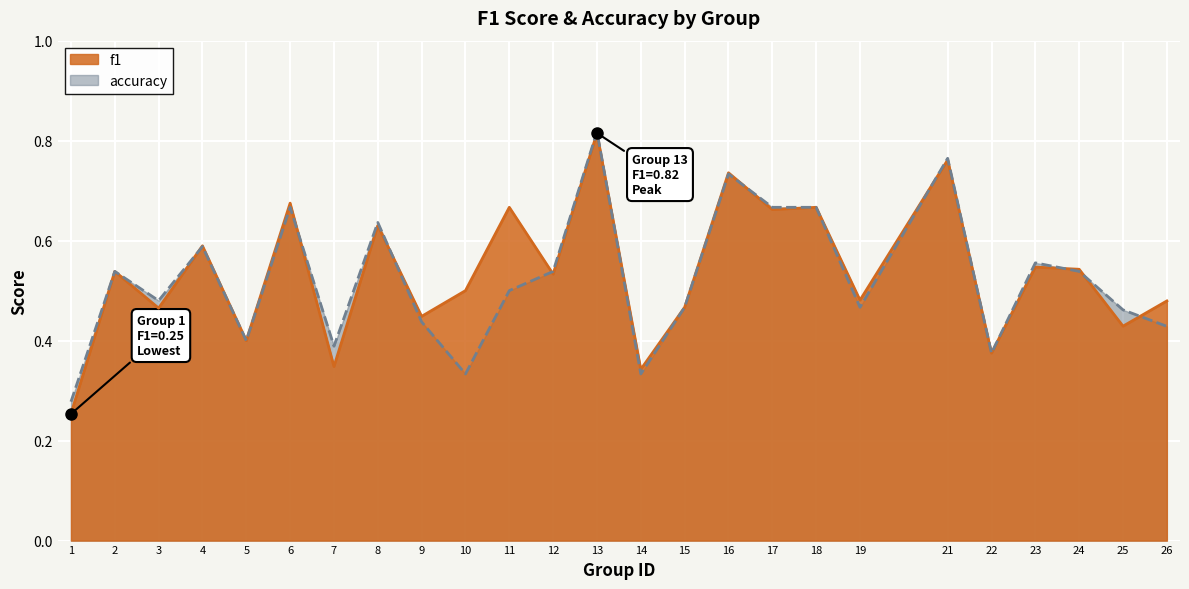

Between 12 and 22, which series saw the biggest shift?

accuracy